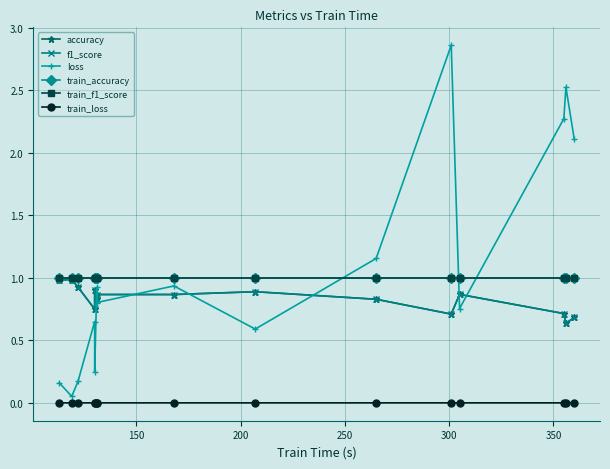

Which series has the largest total across all categories?

loss